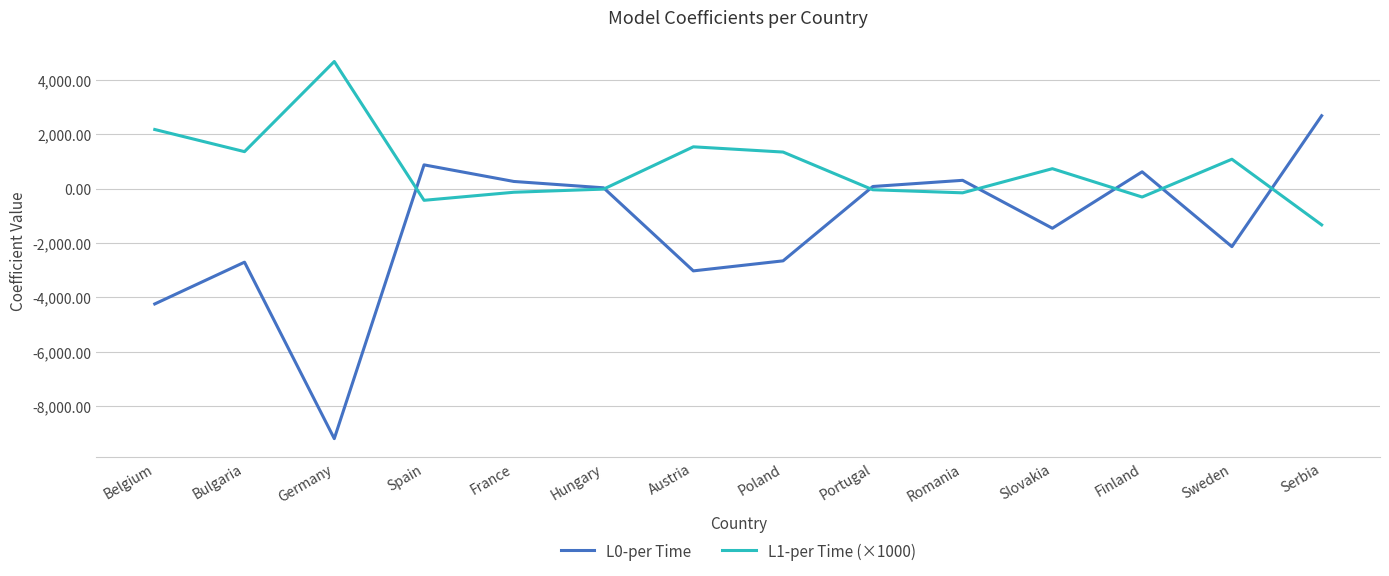

True or false: L1-per Time (×1000) and L0-per Time cross at least once.

True